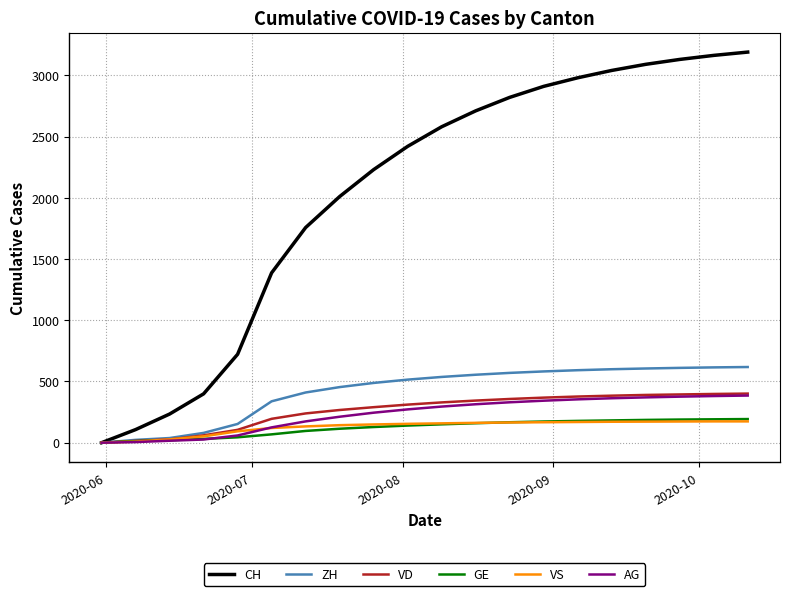

Which series has the largest total across all categories?

CH